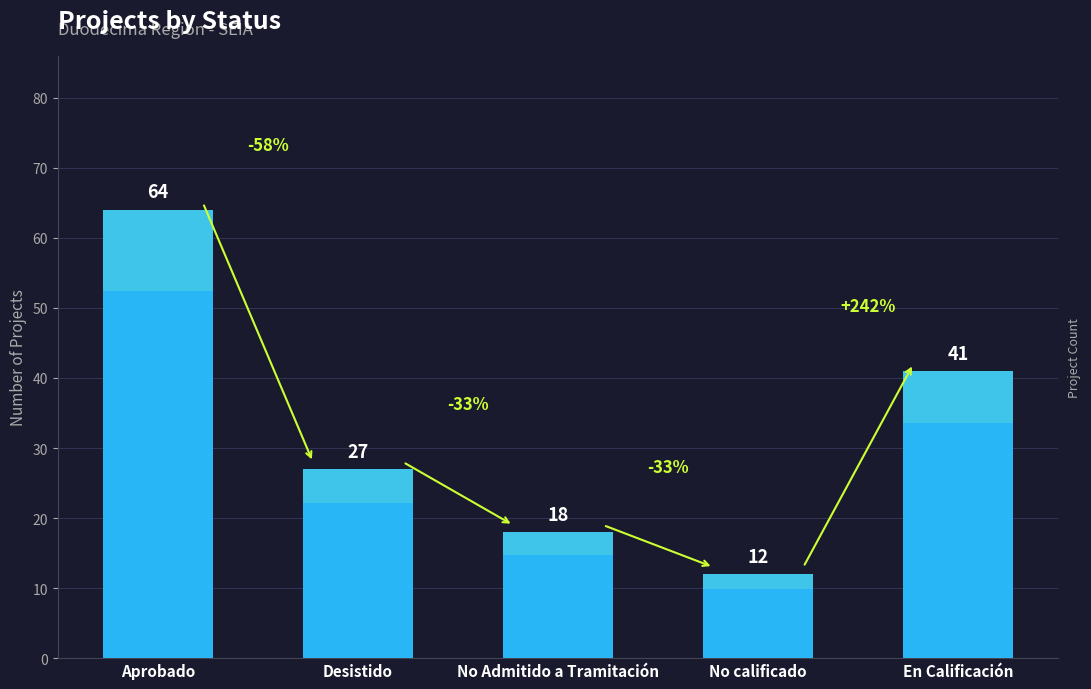

What is the difference between the maximum and minimum values?

52